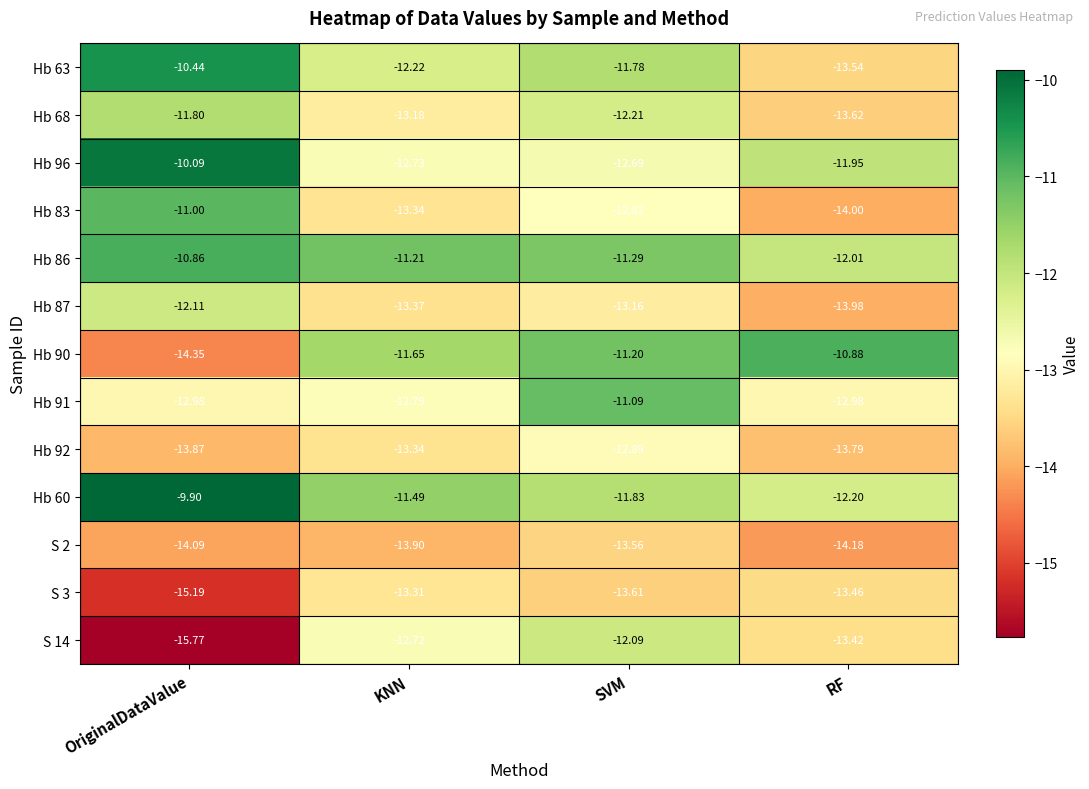

List the labels in order of Hb 86 value, smallest first.

RF, SVM, KNN, OriginalDataValue